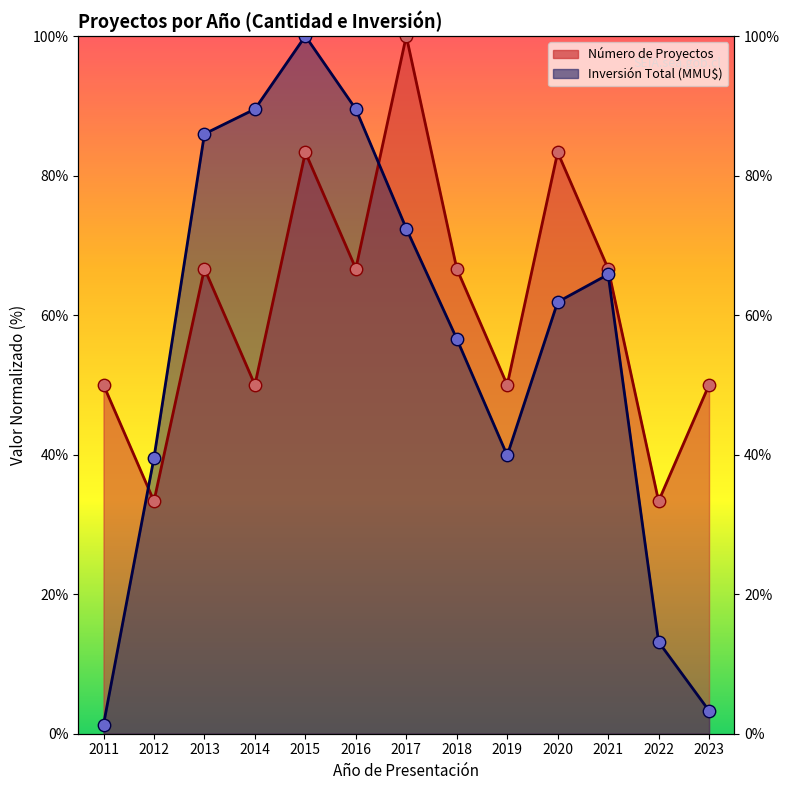

Which series has the largest Y range (max minus min)?

Inversión Total (MMU$)